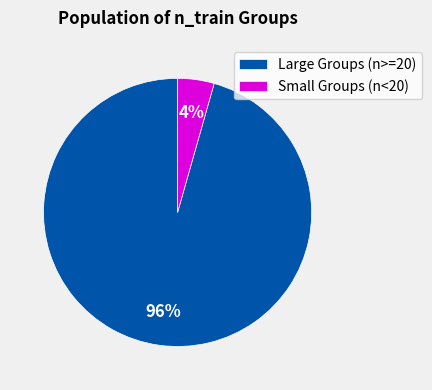

Is the sum of Small Groups (n<20) and Large Groups (n>=20) greater than half?

Yes